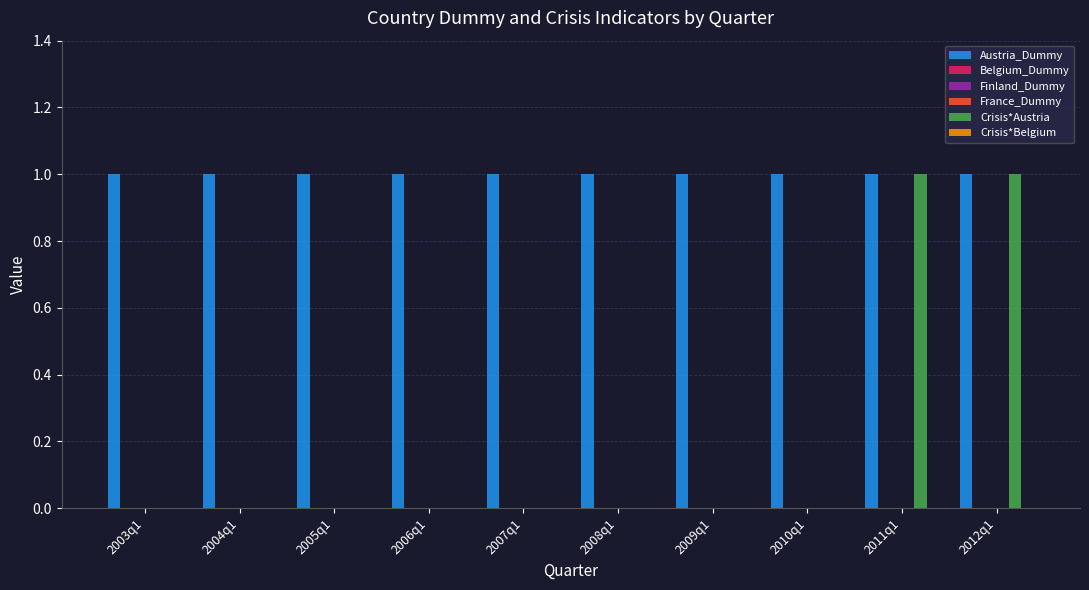

What are all the series names shown in the legend?

Austria_Dummy, Belgium_Dummy, Finland_Dummy, France_Dummy, Crisis*Austria, Crisis*Belgium